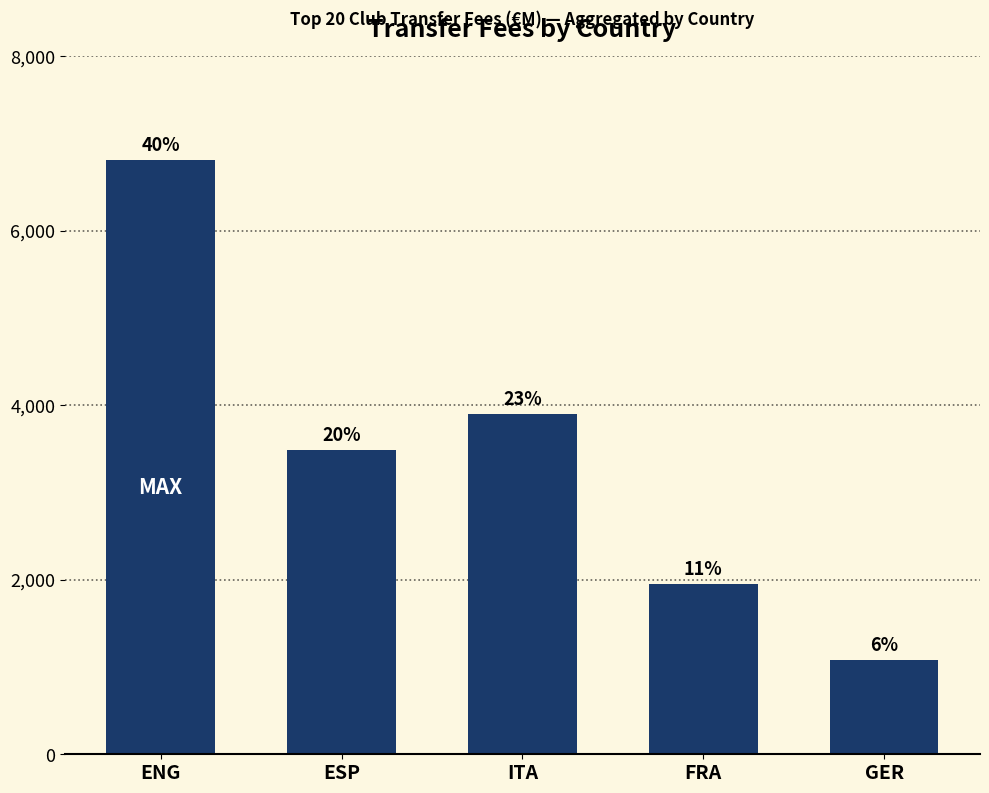

Does the chart contain any negative values?

No